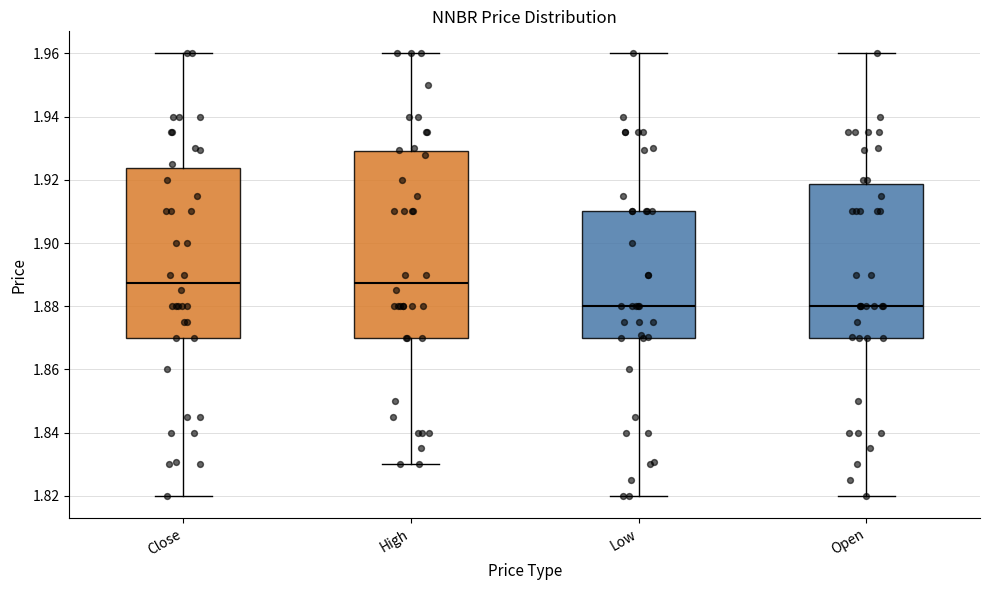

Where is the upper edge of the box for Low on the y-axis? The values are not printed on the chart, so give them approximately, as read against the axis.

1.910